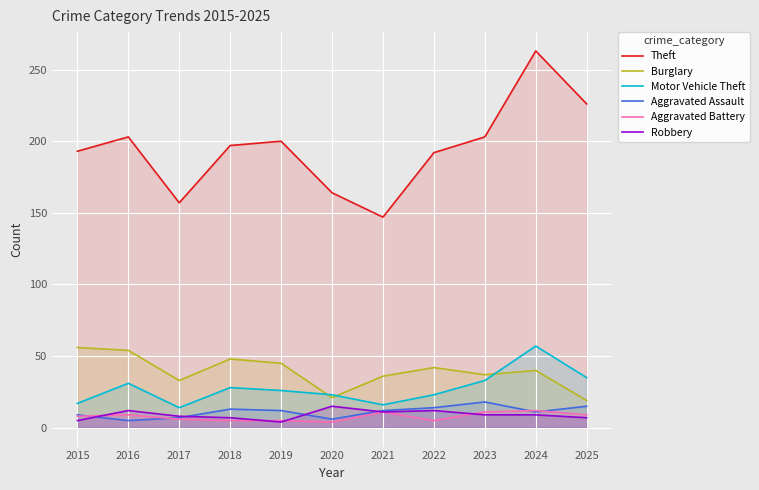

Which series has the largest total across all categories?

Theft